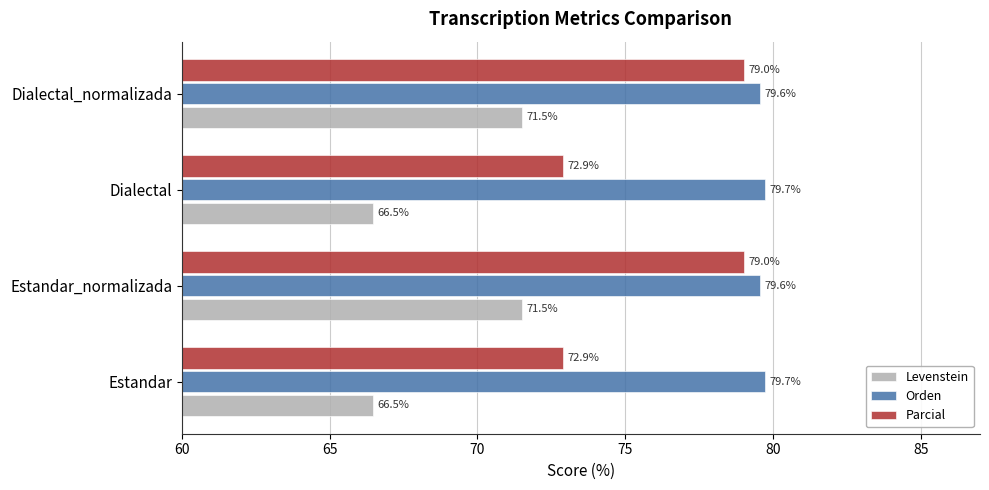

Rank the series by their maximum value, from highest to lowest.

Orden, Parcial, Levenstein